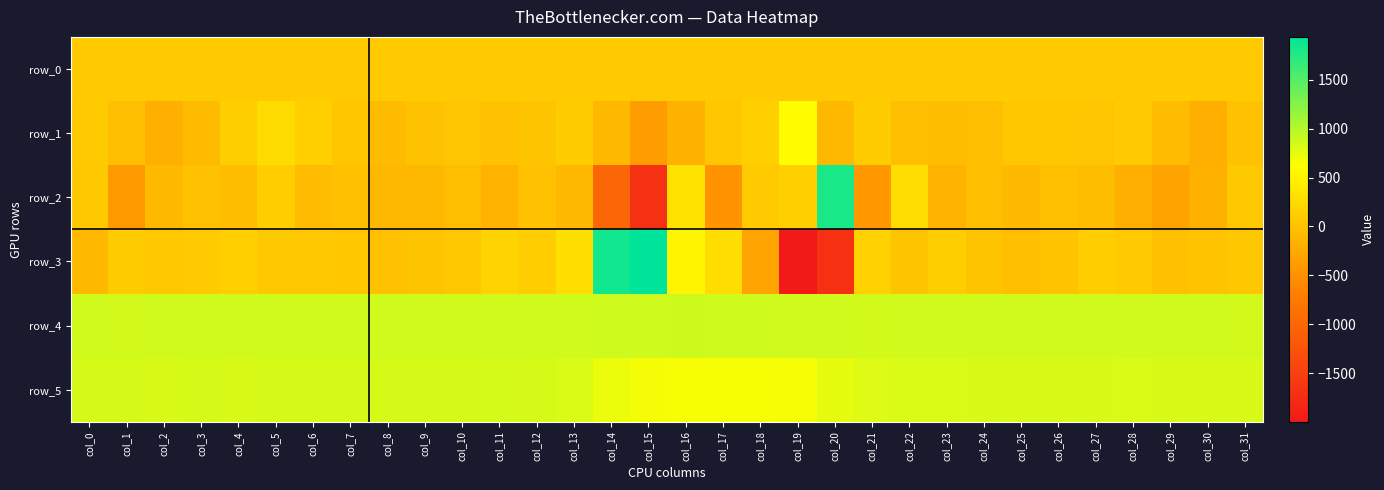

What value does the row_4 series have at col_21?

859.0